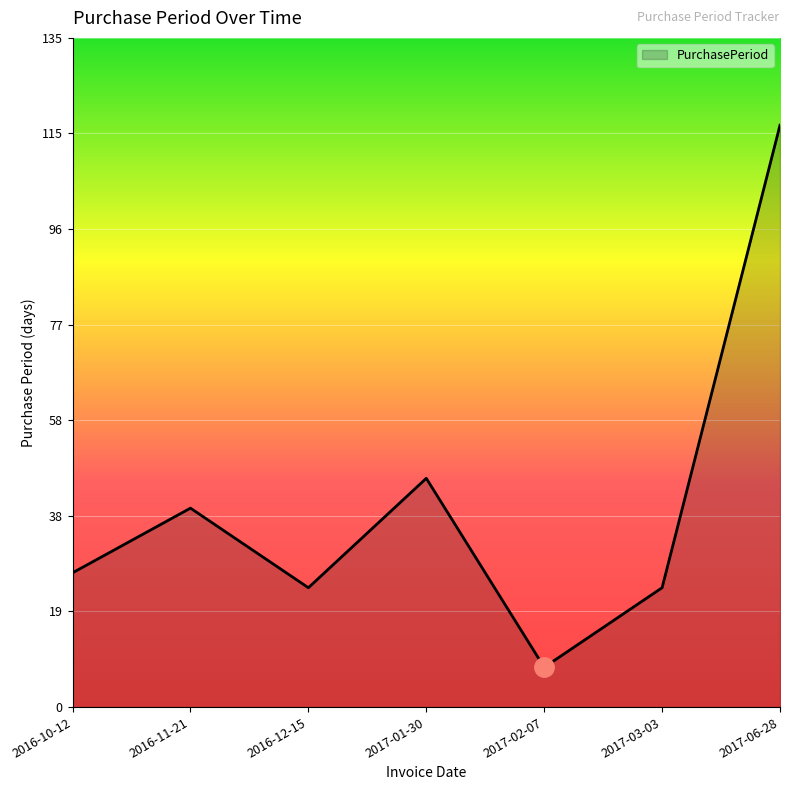

How many lines are shown in the chart?

1